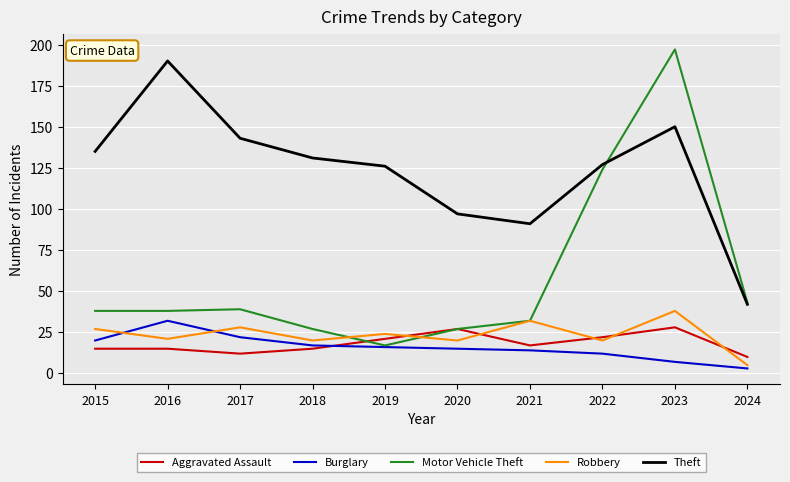

What is the maximum value shown in the chart?

197